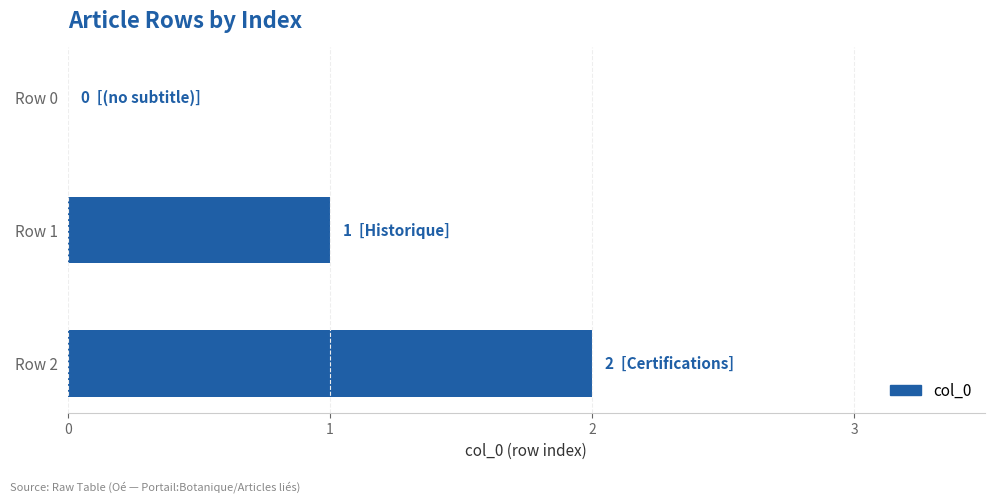

Between Row 2 and Row 1, which is larger?

Row 2